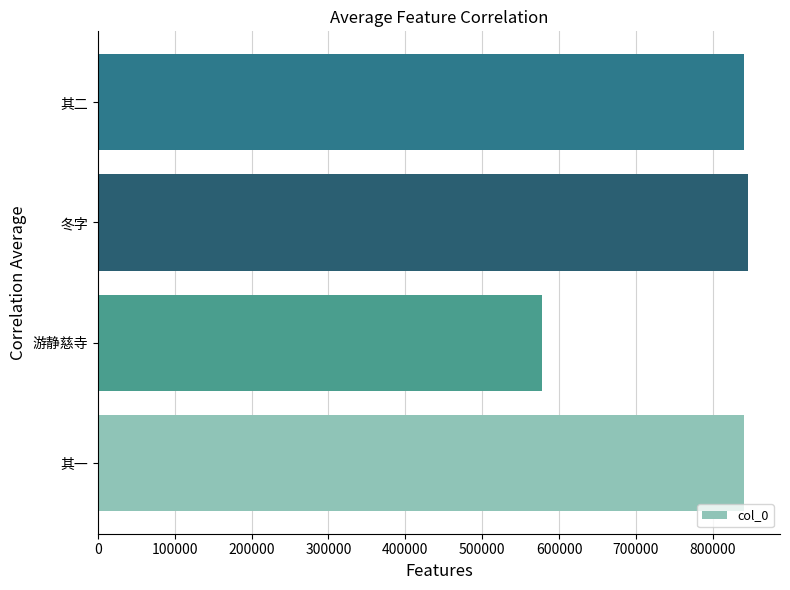

Does the chart contain any negative values?

No